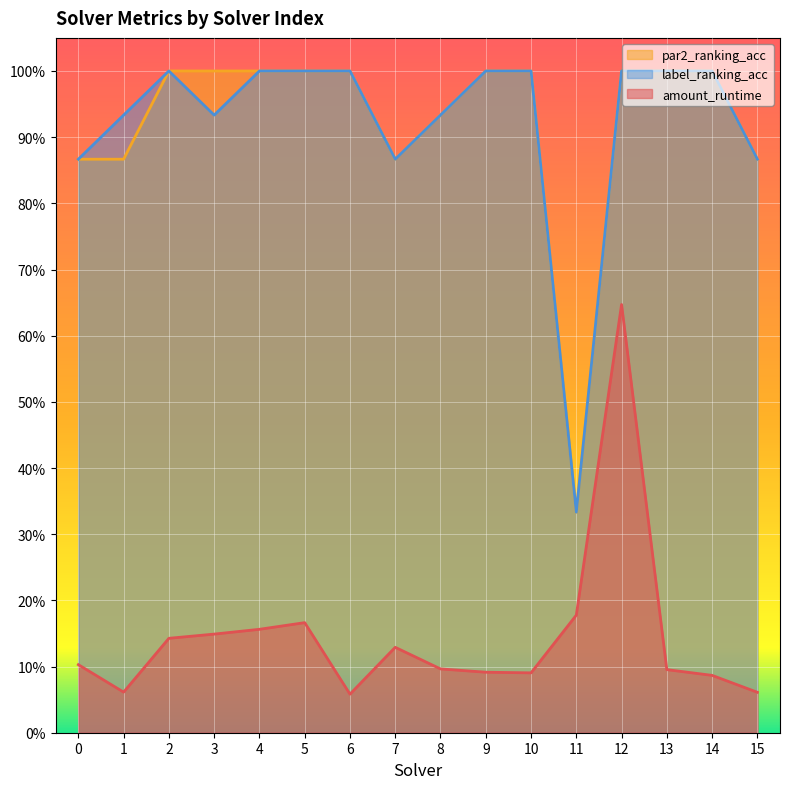

Rank the series by their maximum value, from lowest to highest.

amount_runtime, par2_ranking_acc, label_ranking_acc